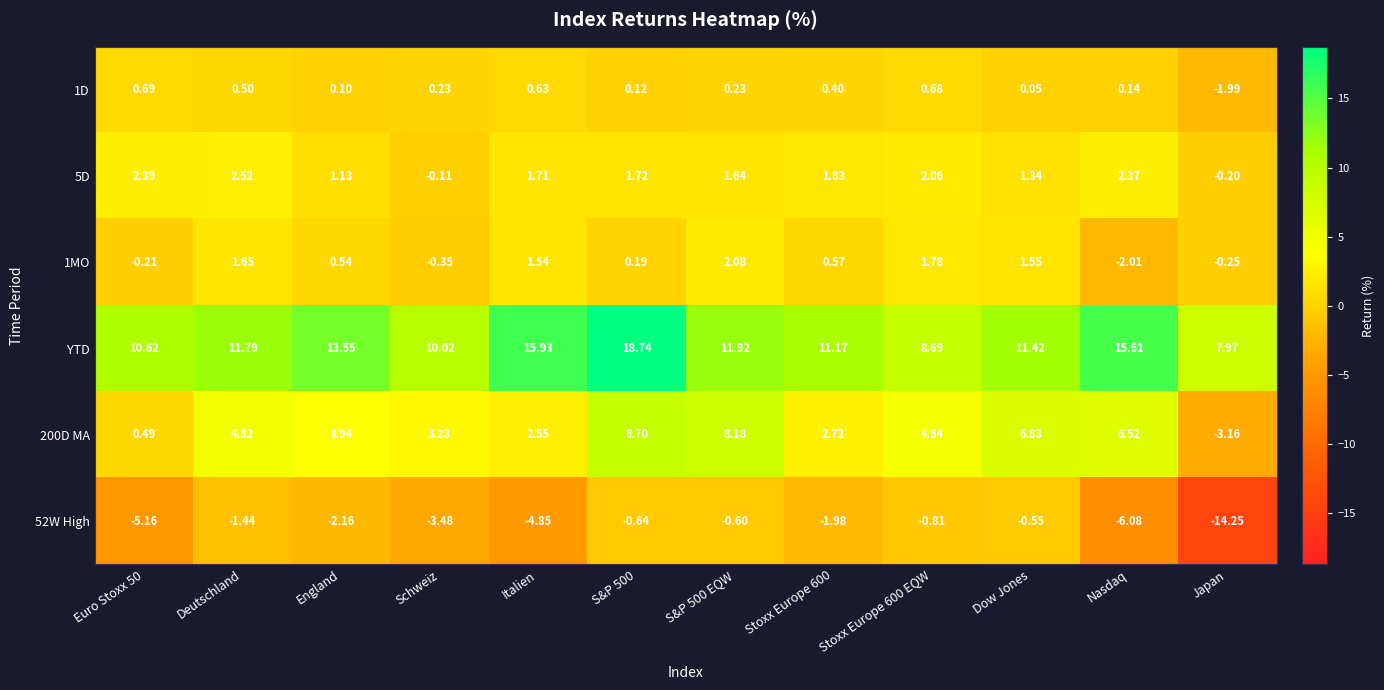

Where is 1D nearest to the value 0?

Dow Jones